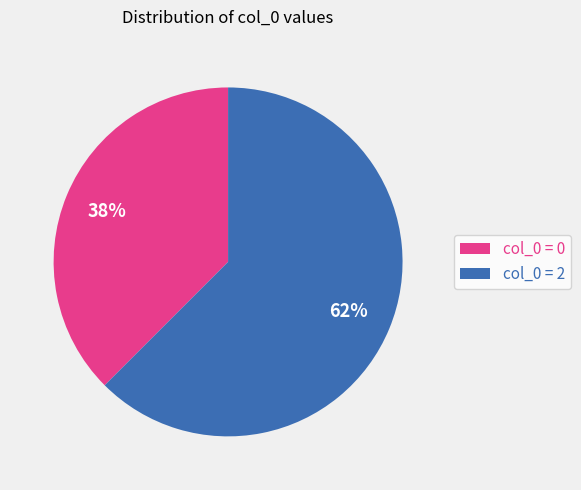

What is the largest slice in the pie chart?

col_0 = 2